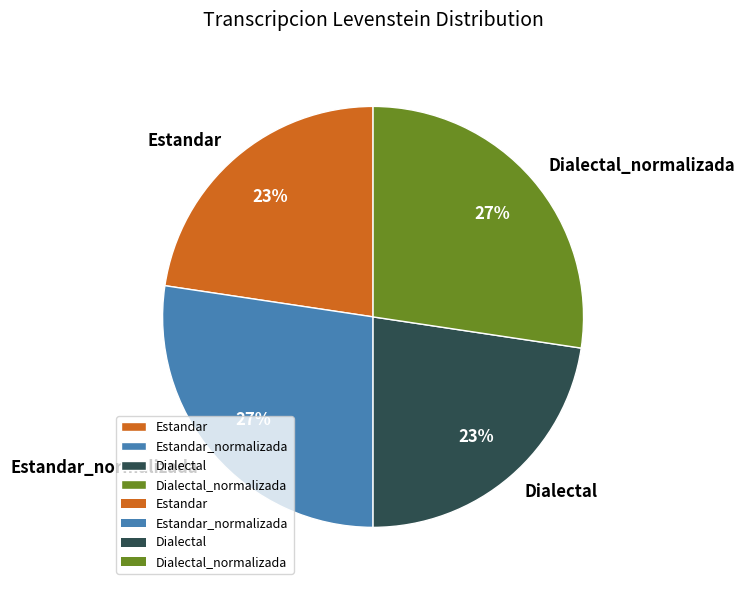

What is the ratio of the value at Dialectal_normalizada to the value at Estandar?

1.2